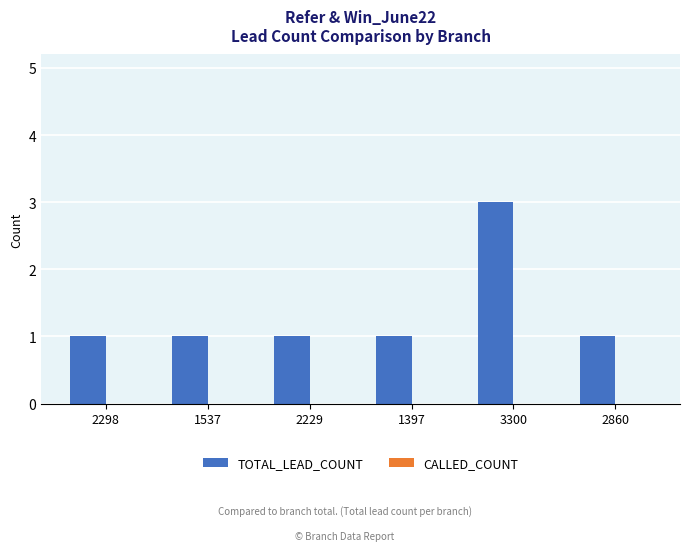

What is the change in value from 2298 to 3300?

+2